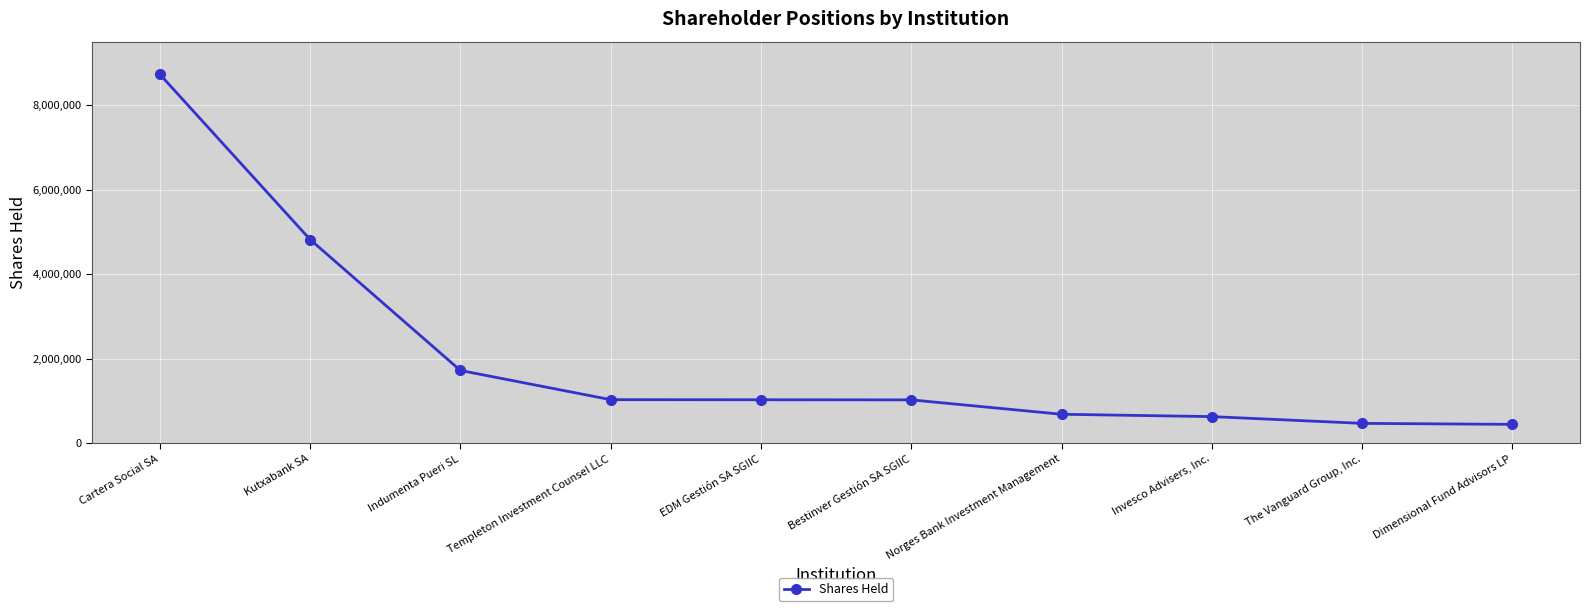

What is the change in value from Bestinver Gestión SA SGIIC to Norges Bank Investment Management?

-340549